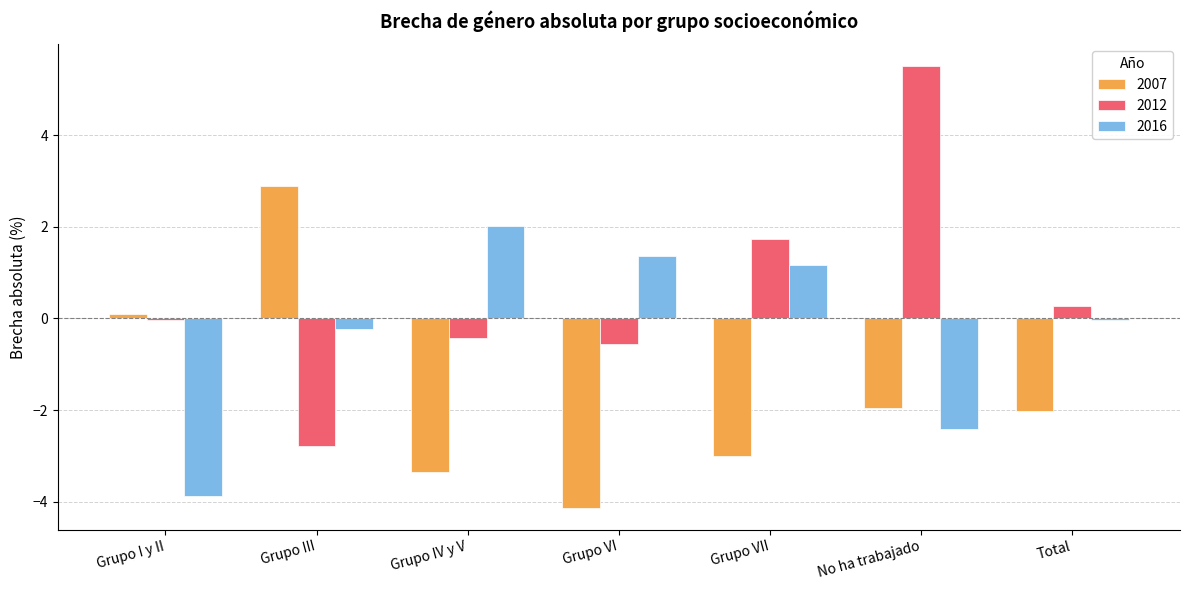

Which label corresponds to the largest value in the chart?

No ha trabajado